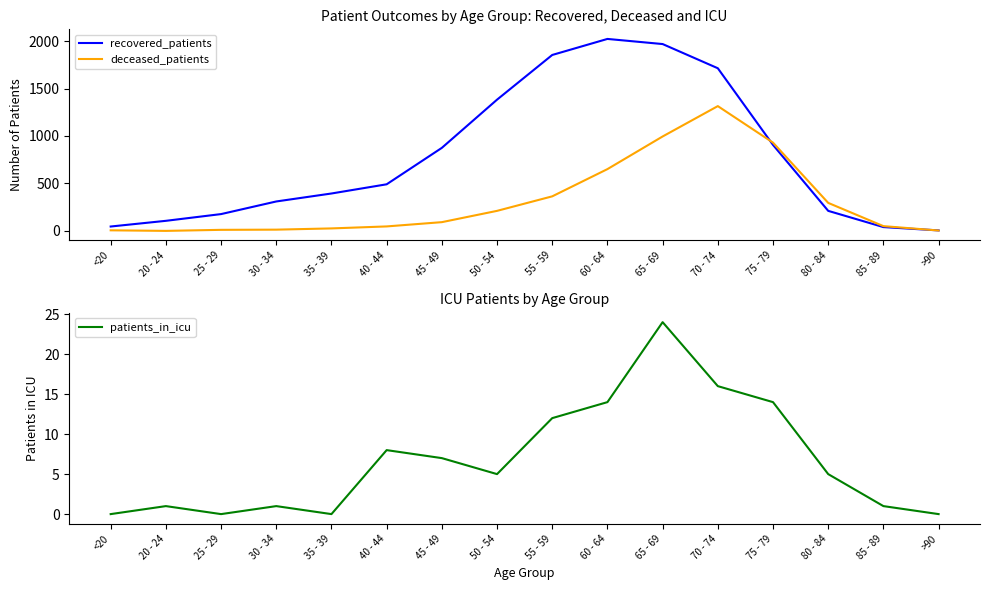

What is the difference between the deceased_patients values at 65 - 69 and <20?

989